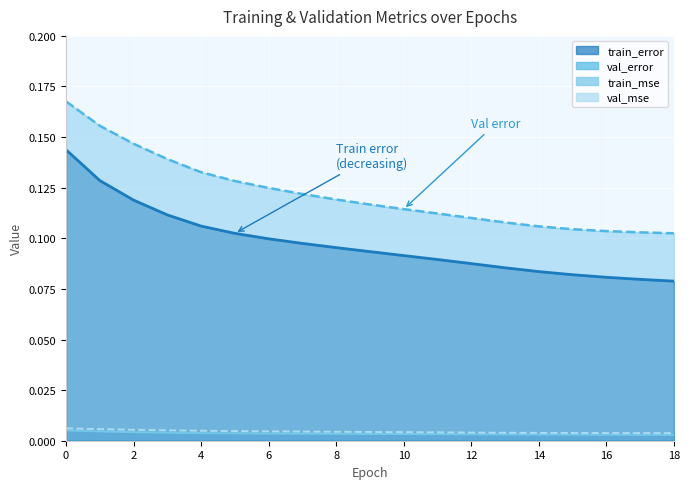

Between 0 and 14, which series saw the biggest shift?

val_error